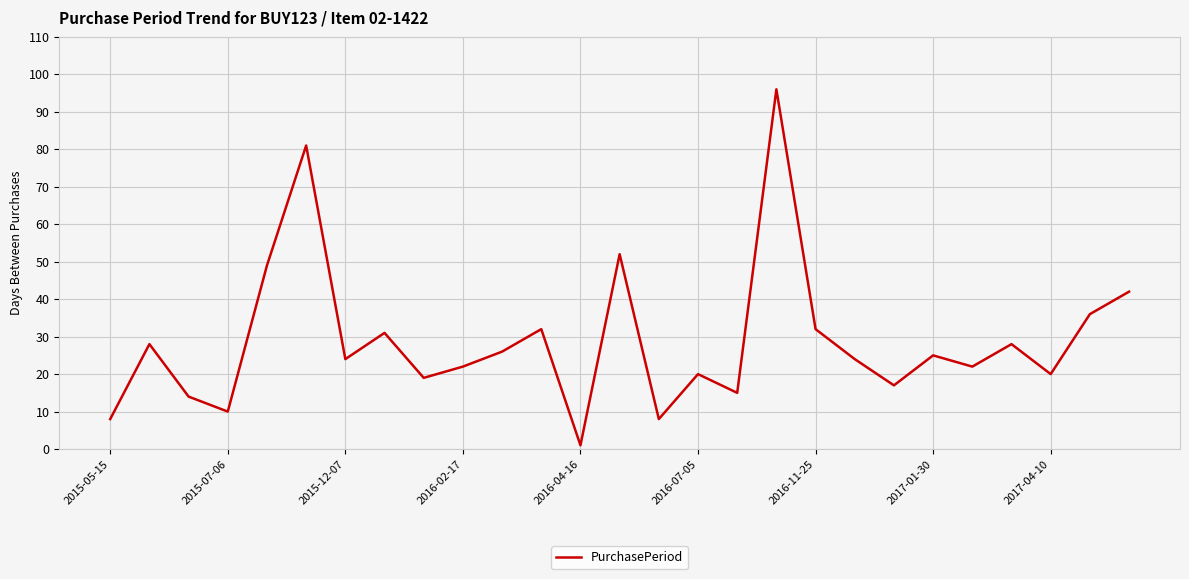

What is the maximum value shown in the chart?

96